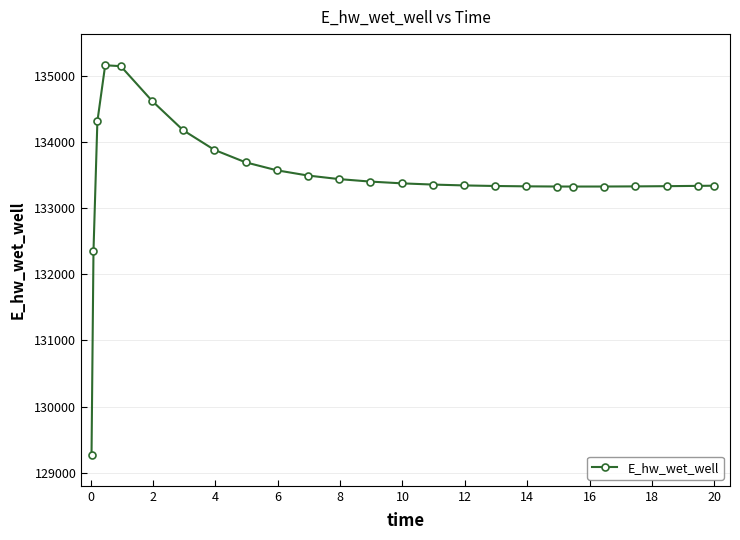

What is the difference between the second highest and second lowest values?

2805.2